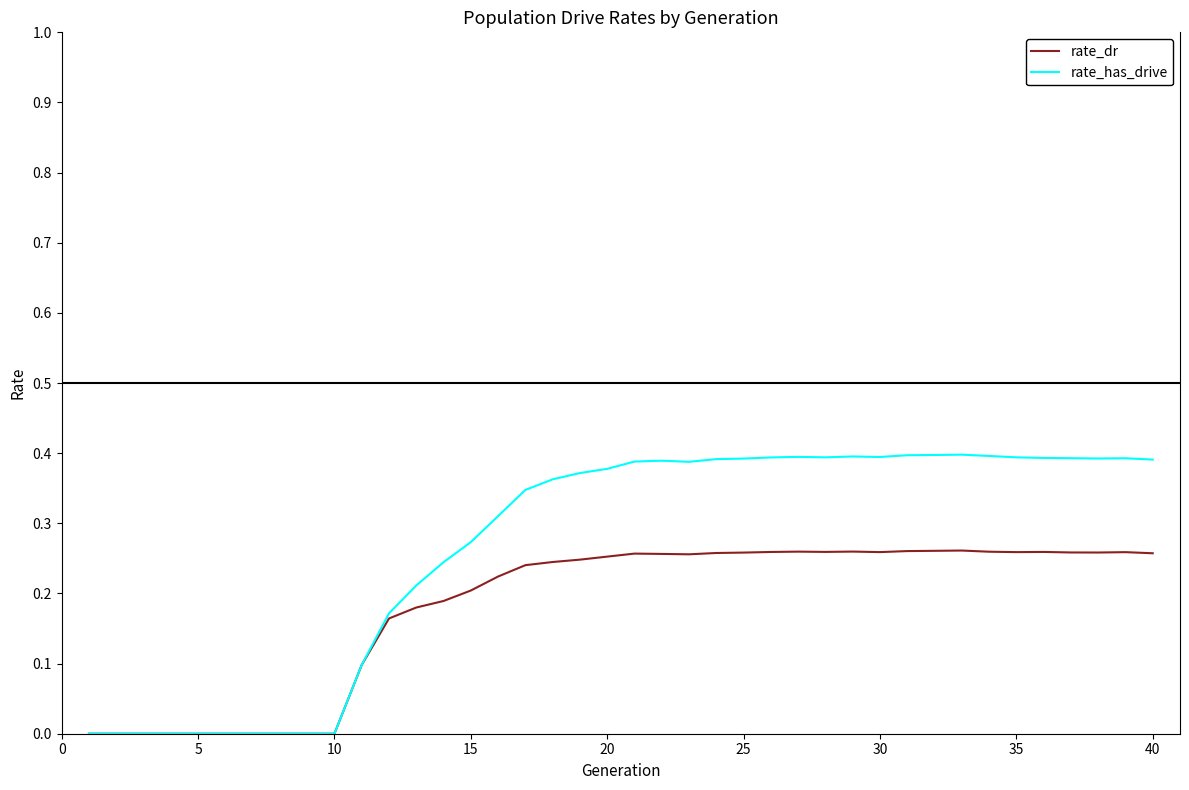

Rank the series by their maximum value, from highest to lowest.

rate_has_drive, rate_dr